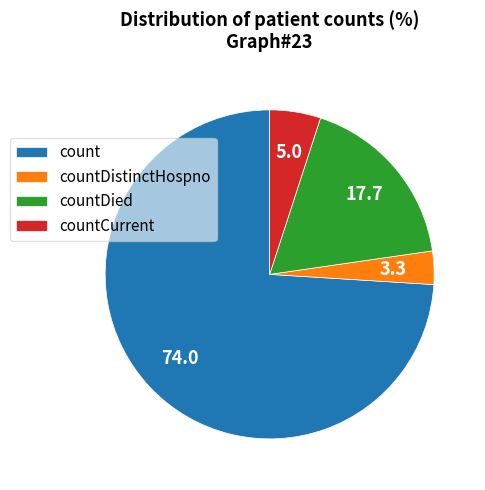

Rank the categories by value from lowest to highest.

countDistinctHospno, countCurrent, countDied, count